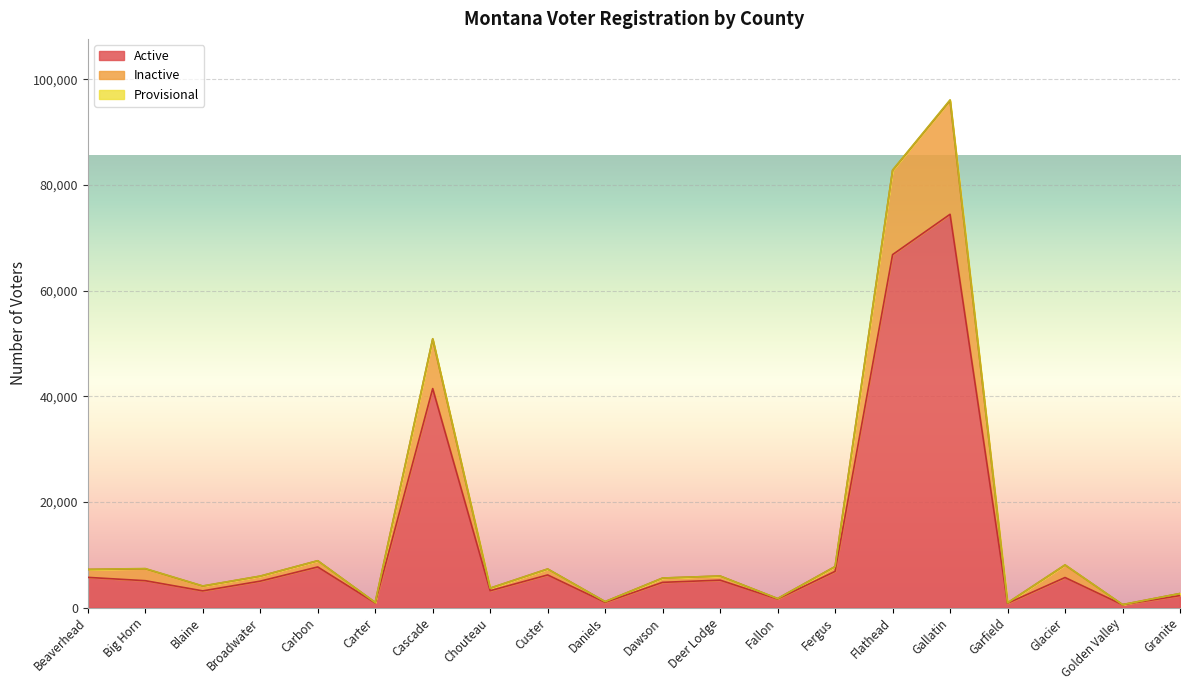

What is the minimum value for Inactive?

569